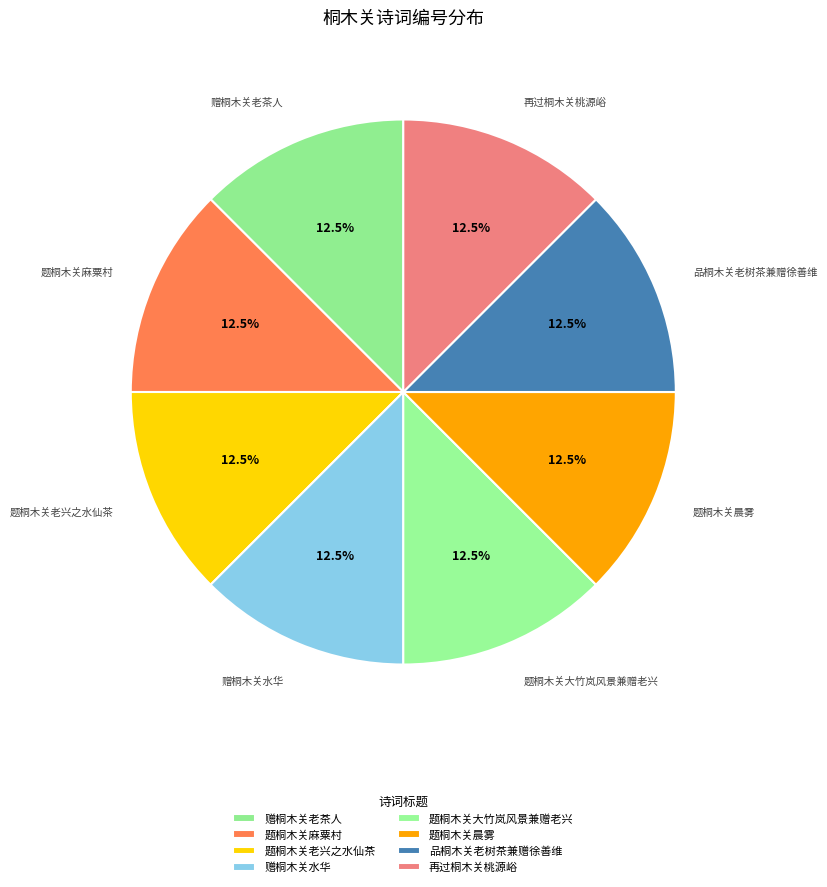

What portion of the pie excludes 题桐木关大竹岚风景兼赠老兴?

87.5%